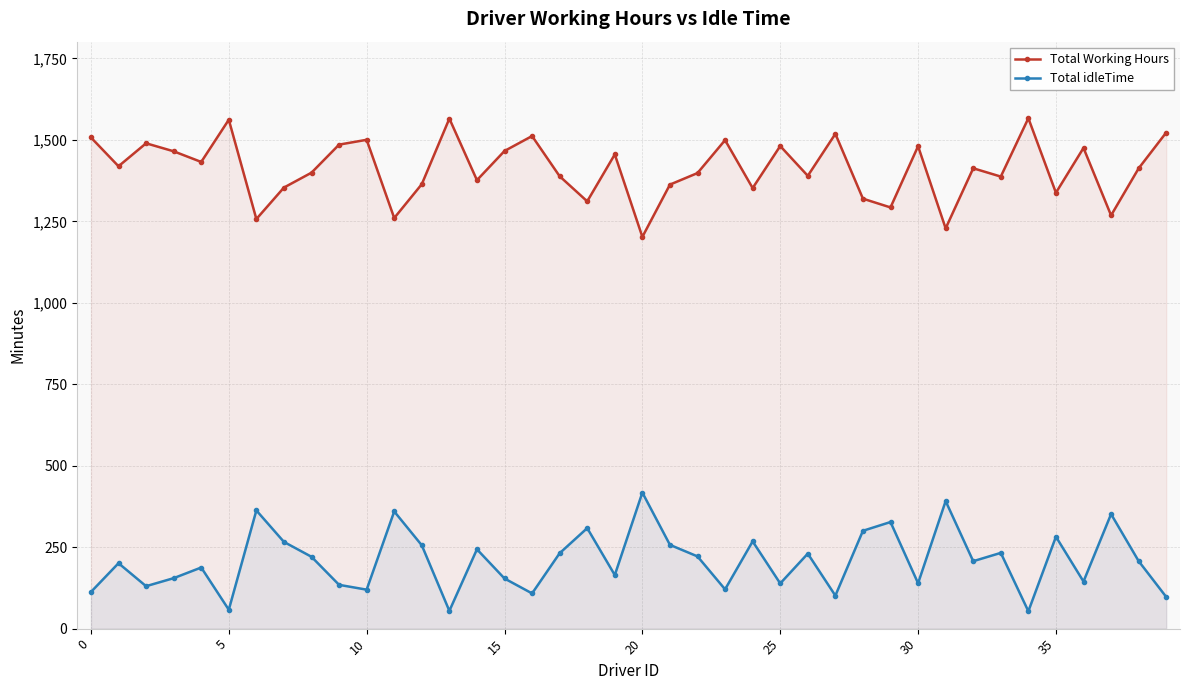

True or false: Total Working Hours has more than 2 interior local peaks.

True